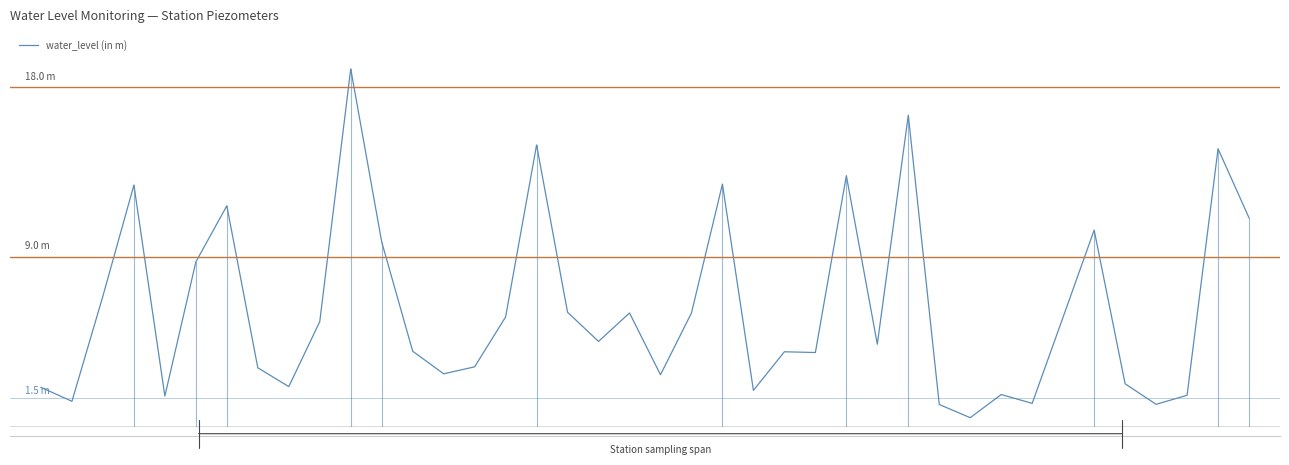

What is the difference between the maximum and minimum values?

18.5